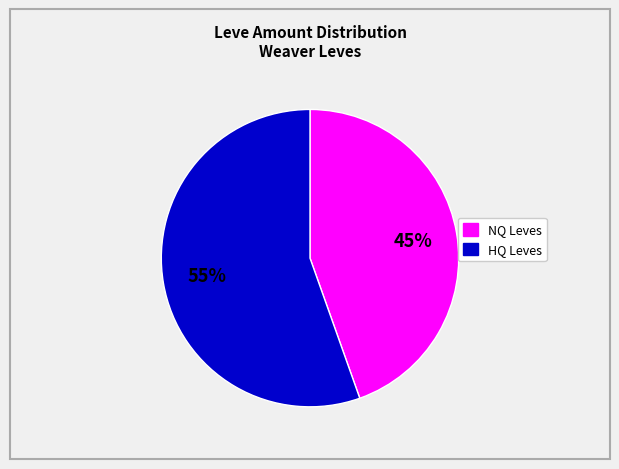

Does any single category account for the majority?

Yes